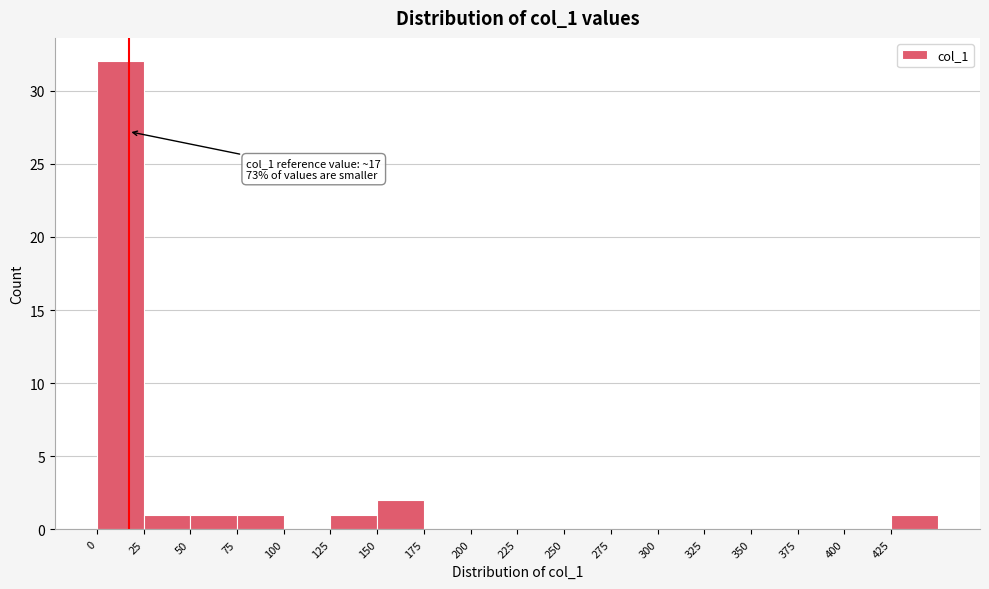

Over which range of the x-axis is the bar tallest?

0 to 25